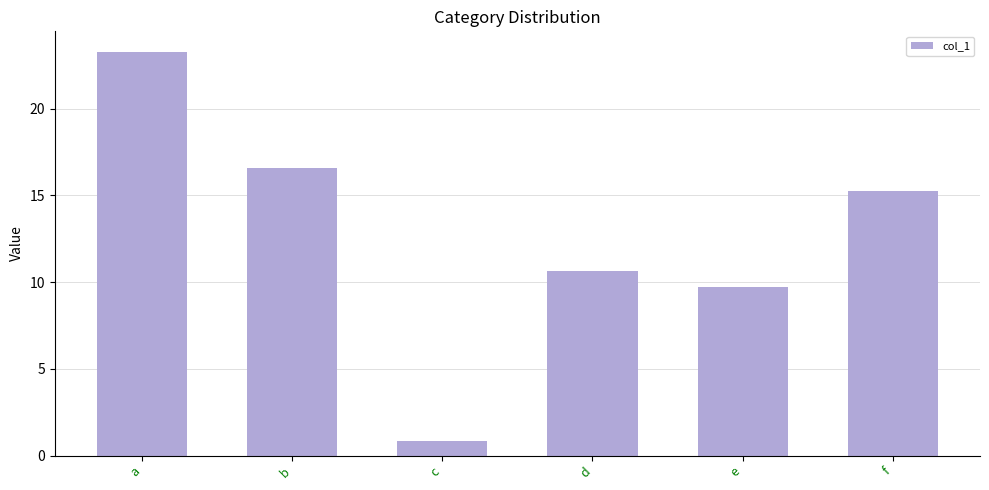

Reading right to left, transcribe all the data shown in this chart.

f=15.2	e=9.7	d=10.6	c=0.8	b=16.6	a=23.3